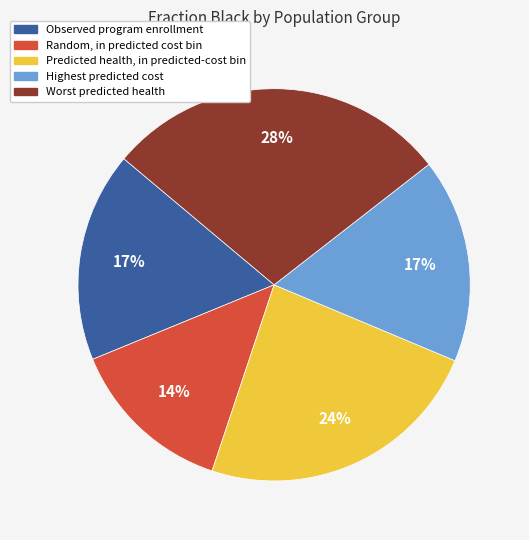

How many slices are in this pie chart?

5